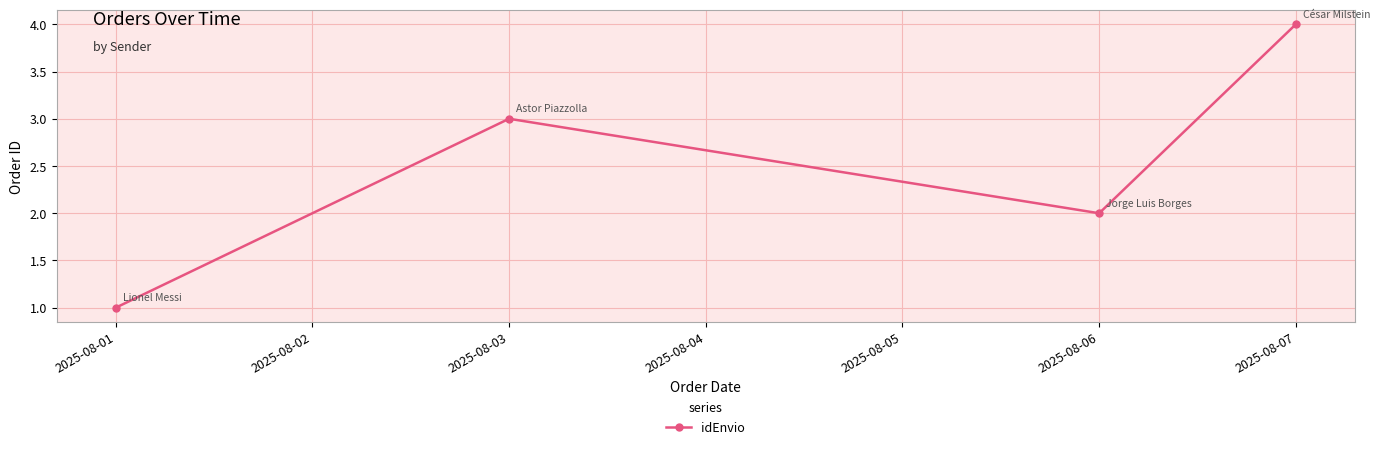

What is the smallest value displayed?

1